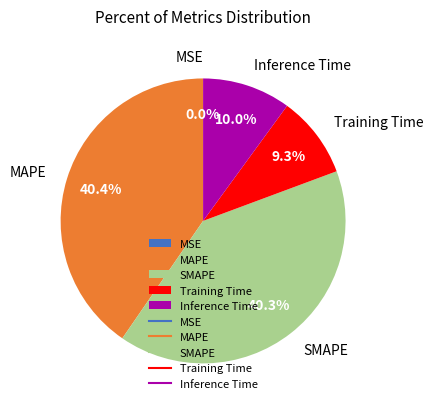

To the nearest percent, what portion does Inference Time represent?

10%